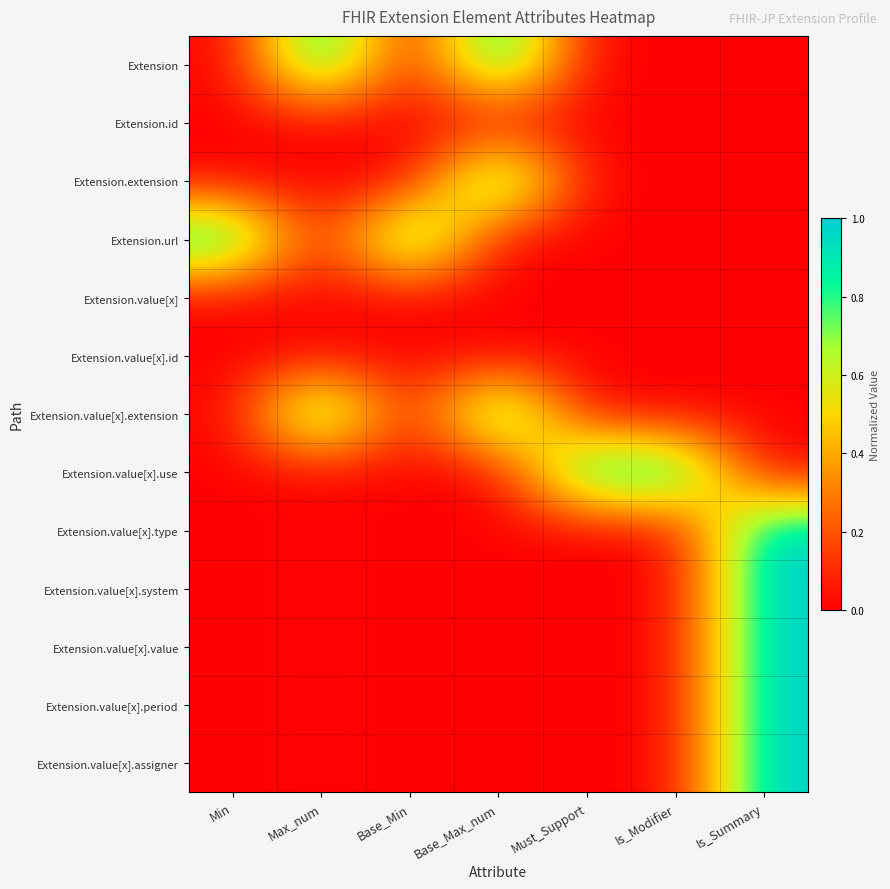

At how many categories does at least one series exceed 0?

7